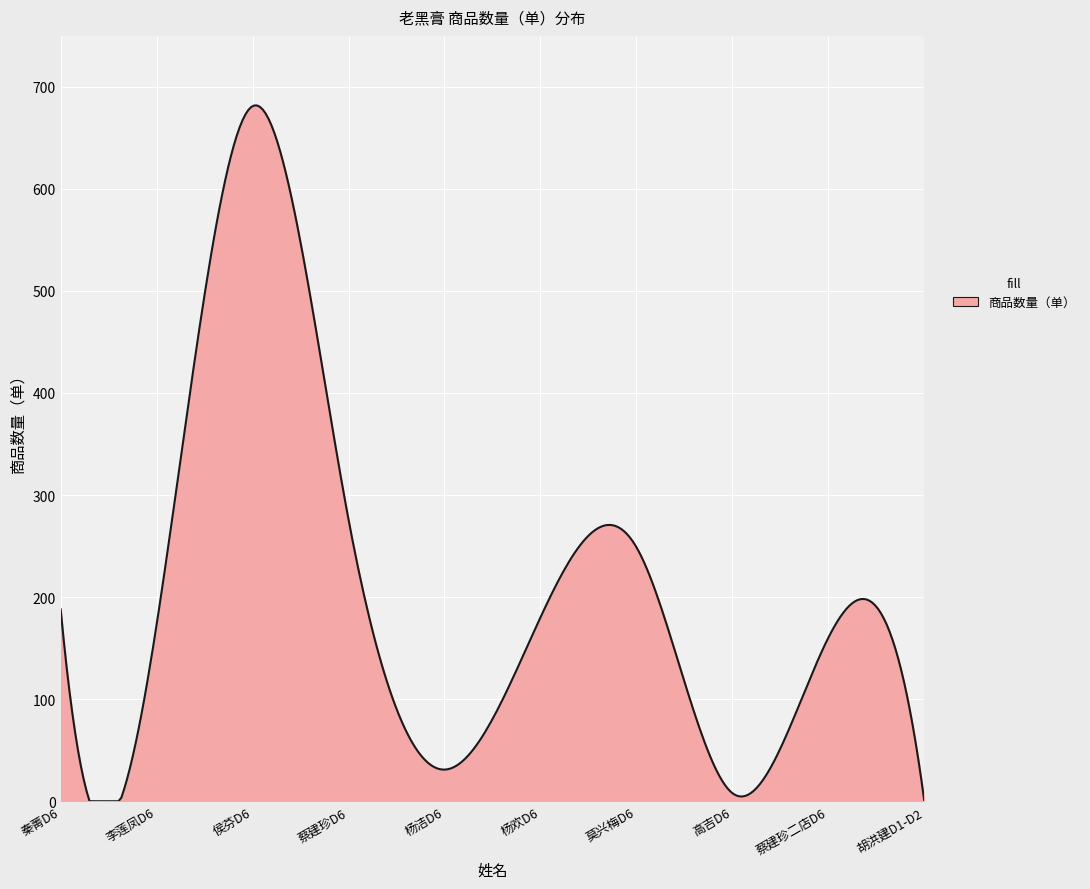

What is the greatest value displayed?

681.6